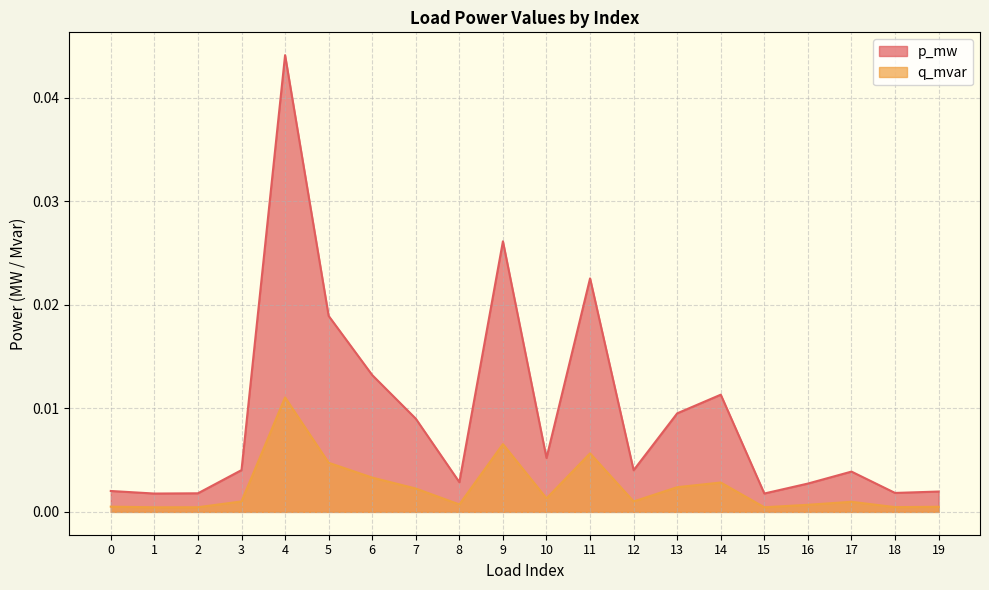

Does the chart have visible grid lines?

Yes